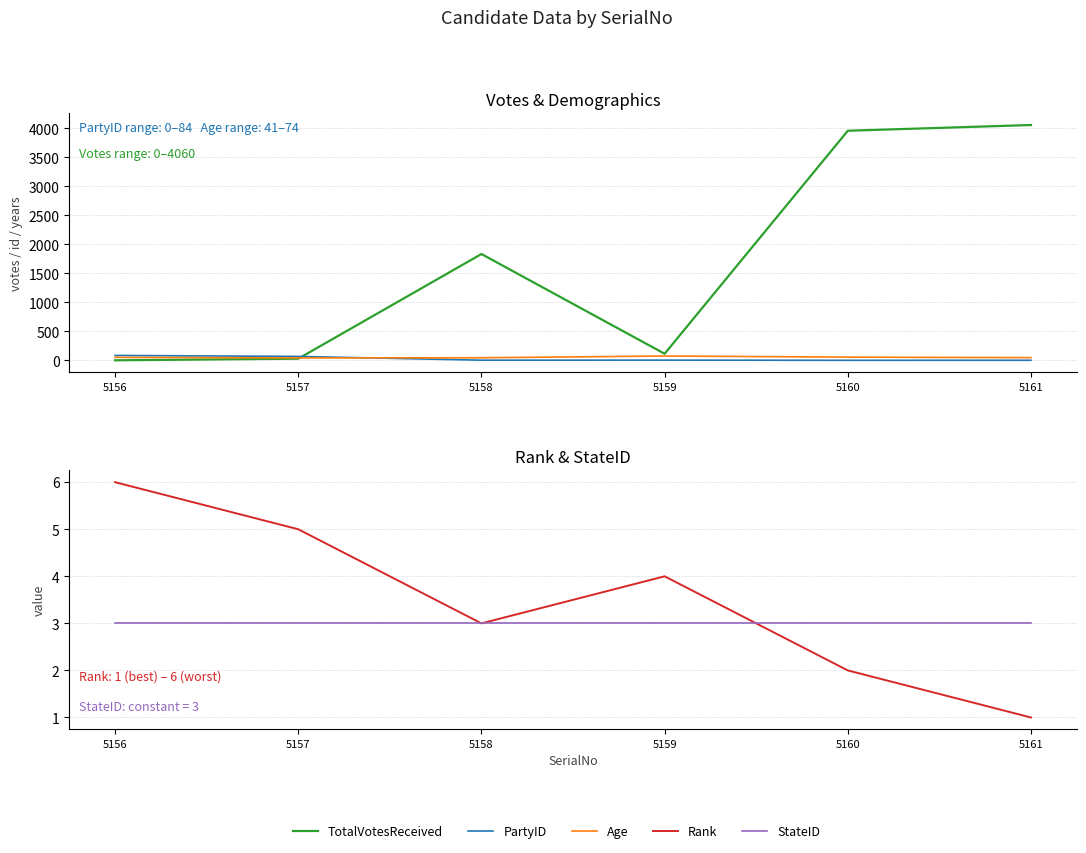

Rank the series by their maximum value, from lowest to highest.

StateID, Rank, Age, PartyID, TotalVotesReceived